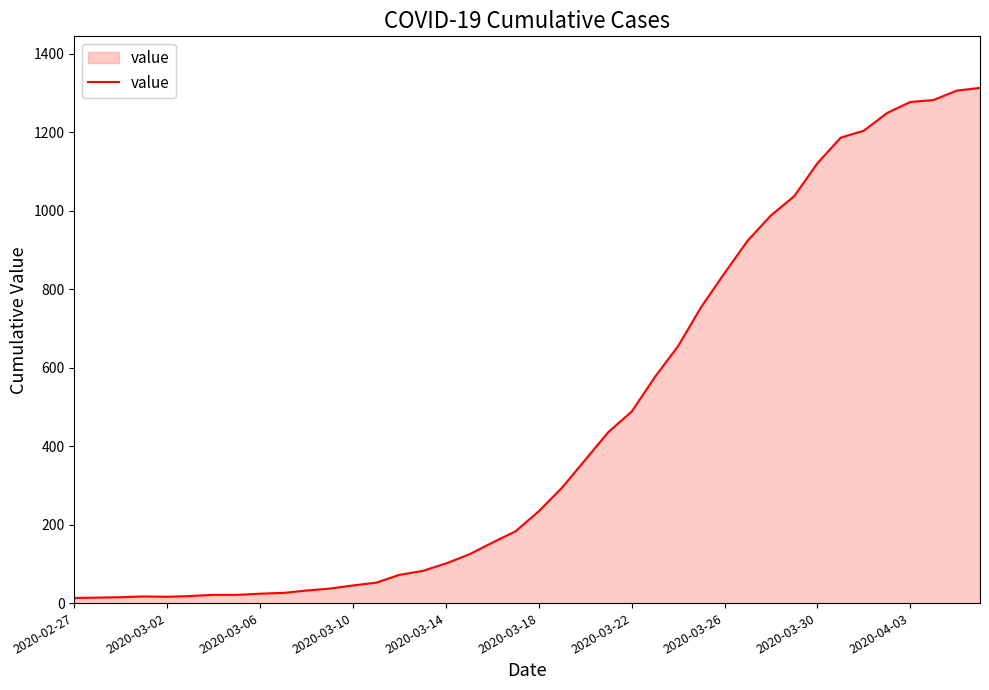

What is the difference between the maximum and minimum values?

1300